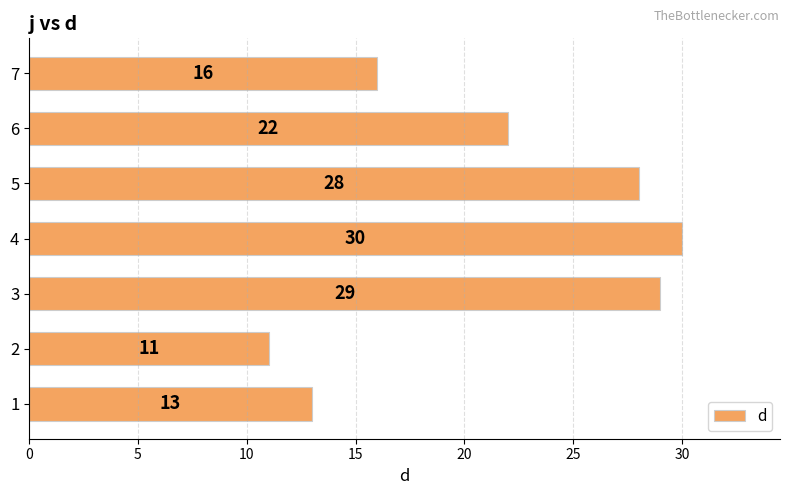

Between 5 and 7, which is larger?

5